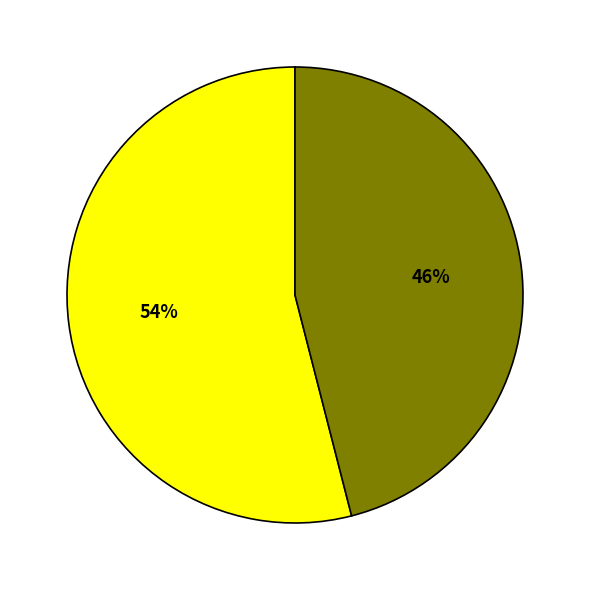

Is there a majority slice in this chart?

Yes